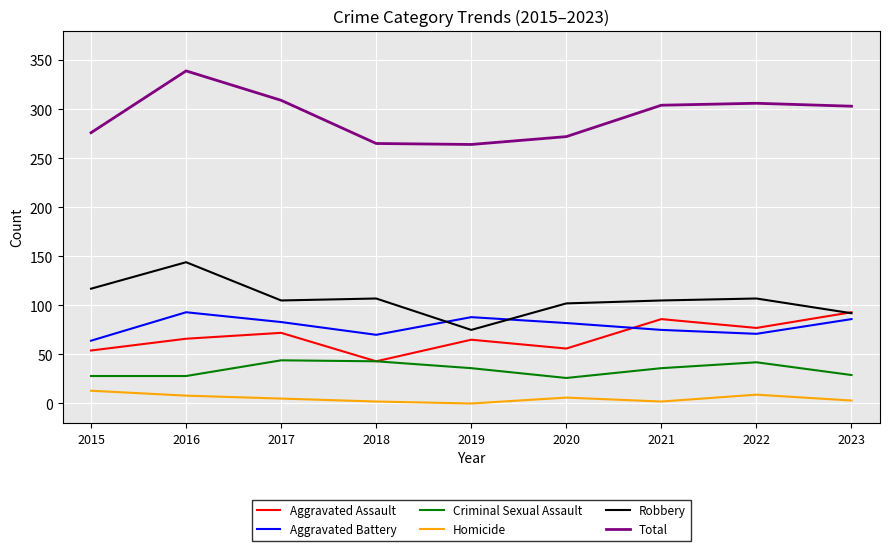

Which series has the largest range (max minus min)?

Total